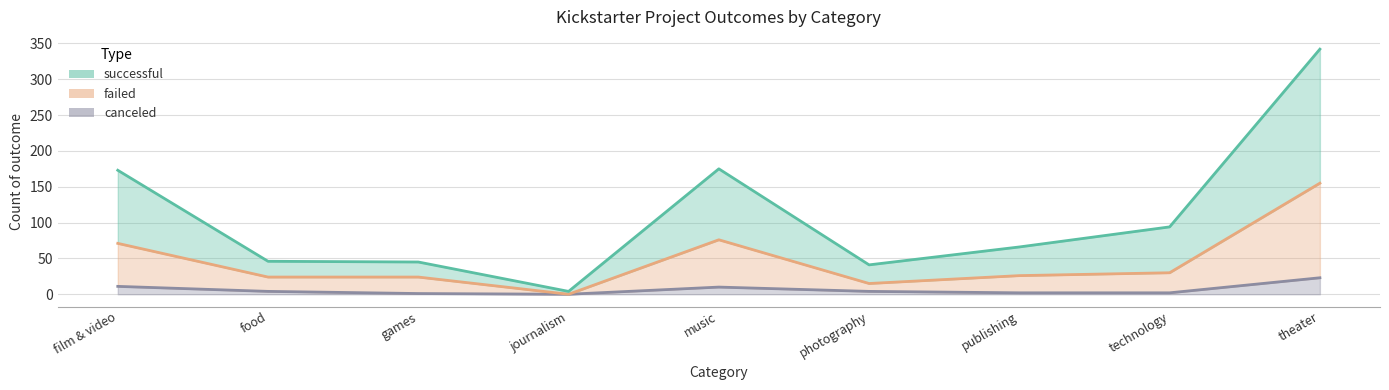

The canceled series shows 2 at games. True or false?

False